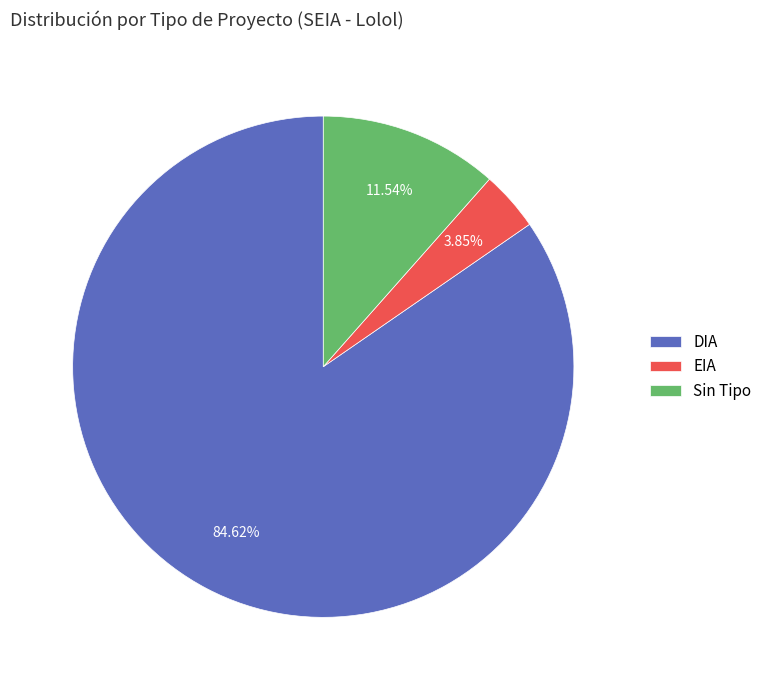

Rank the categories by value from highest to lowest.

DIA, Sin Tipo, EIA